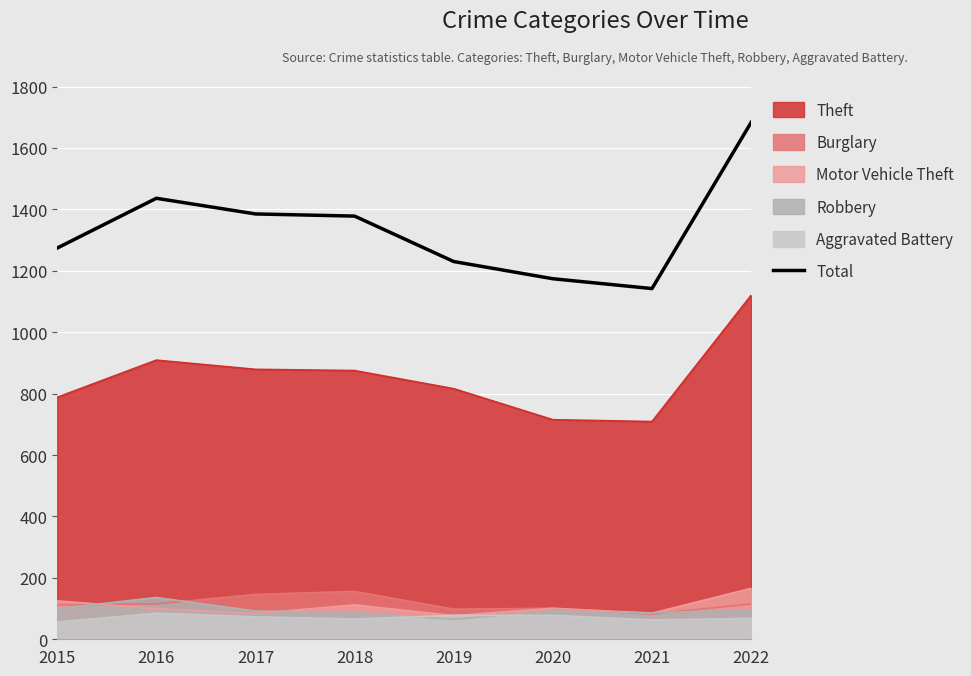

What is the ratio of the value at 2017 to the value at 2016?

1.0